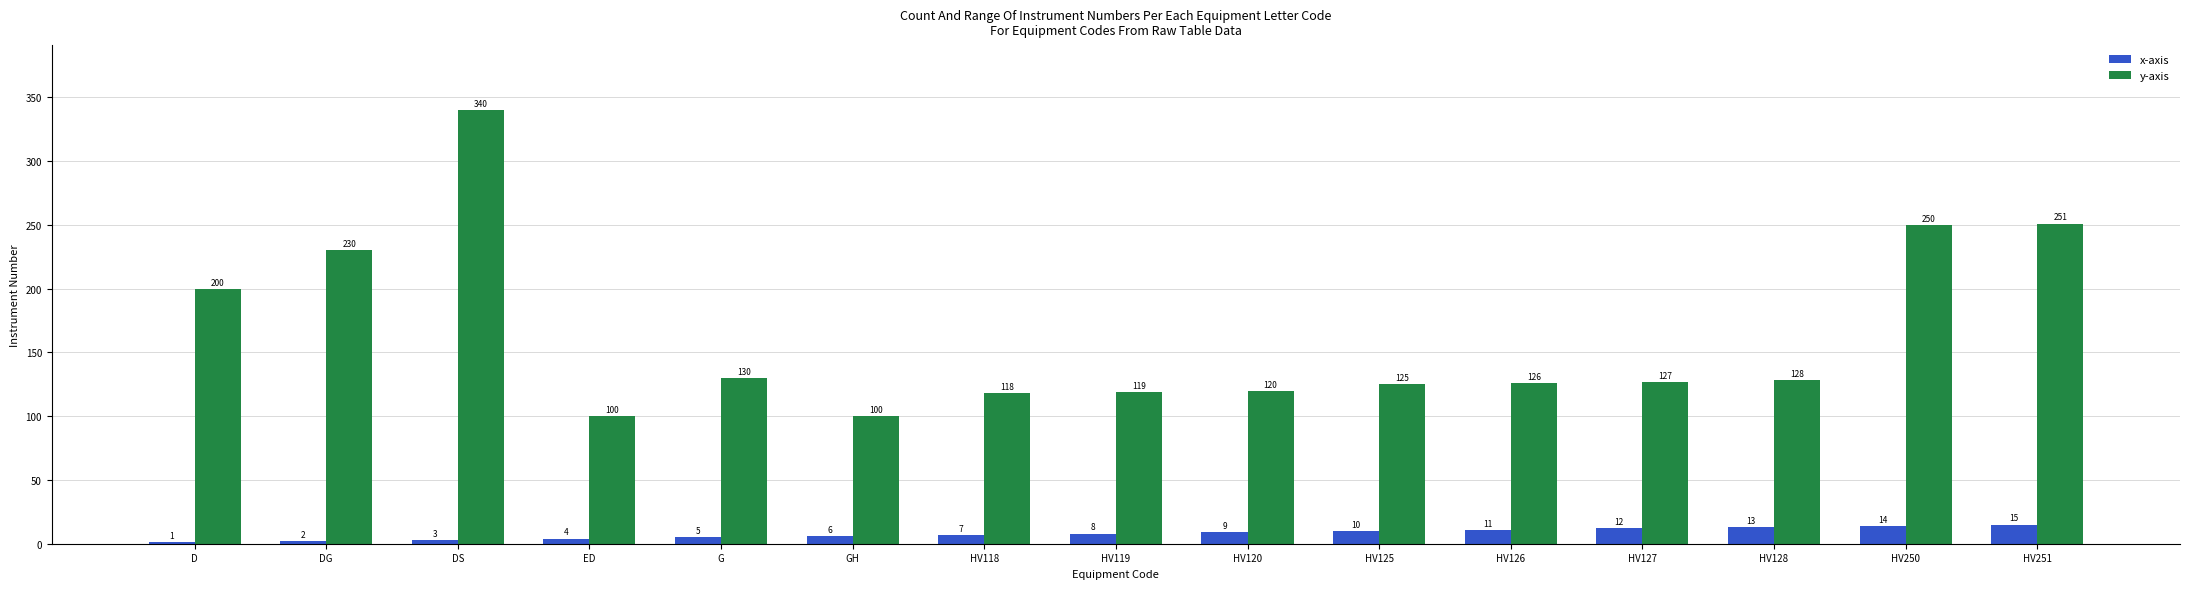

Reading left to right, transcribe all the data shown in this chart.

x-axis: D=1	DG=2	DS=3	ED=4	G=5	GH=6	HV118=7	HV119=8	HV120=9	HV125=10	HV126=11	HV127=12	HV128=13	HV250=14	HV251=15
y-axis: D=200	DG=230	DS=340	ED=100	G=130	GH=100	HV118=118	HV119=119	HV120=120	HV125=125	HV126=126	HV127=127	HV128=128	HV250=250	HV251=251